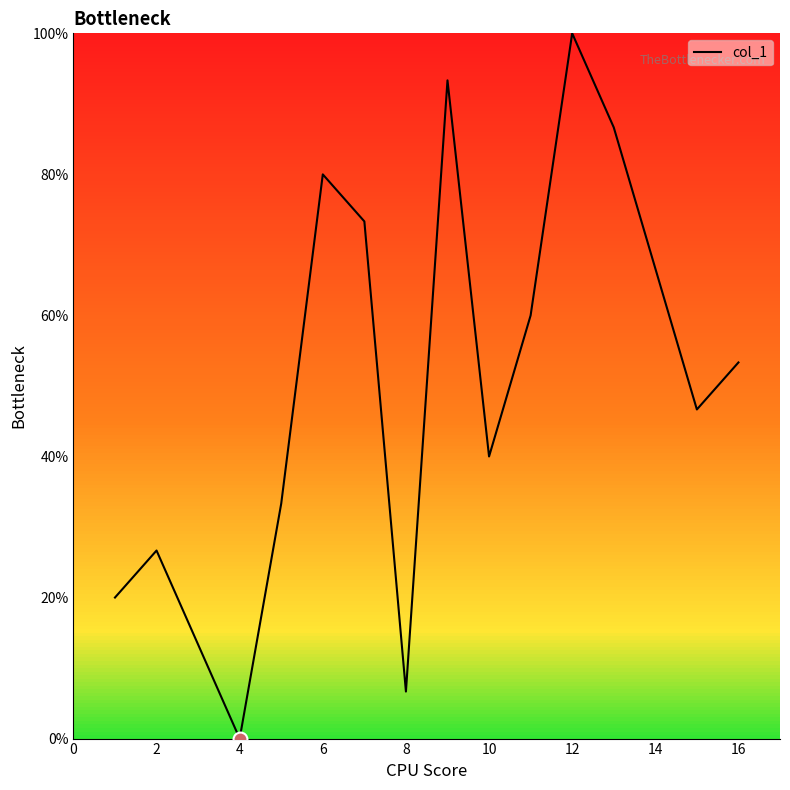

Reading left to right, list all the values displayed in this chart.

20.0	26.7	13.3	0.0	33.3	80.0	73.3	6.7	93.3	40.0	60.0	100.0	86.7	66.7	46.7	53.3